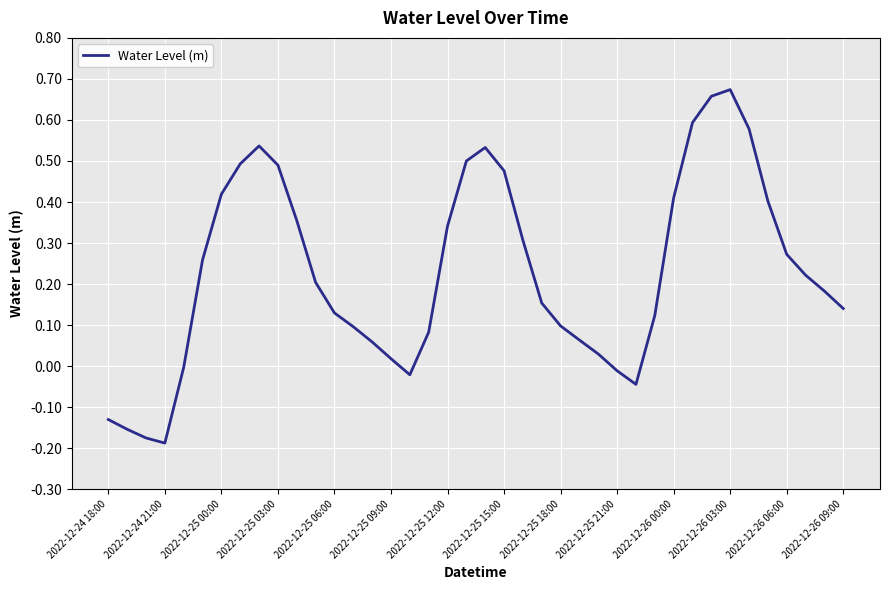

Is it true that the value at 2022-12-26 06:00 is 0.4?

False